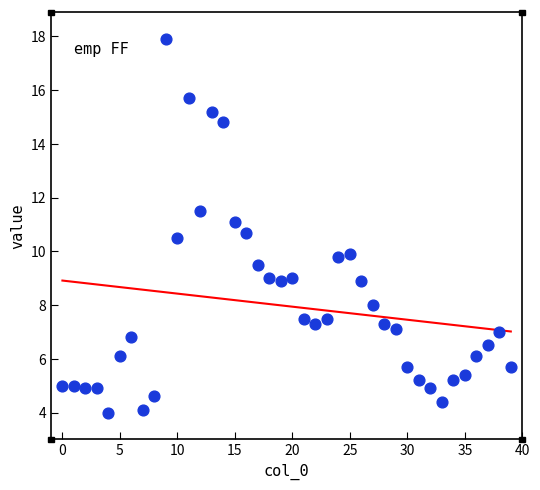

What is the range of Y values (max minus min)?

13.9